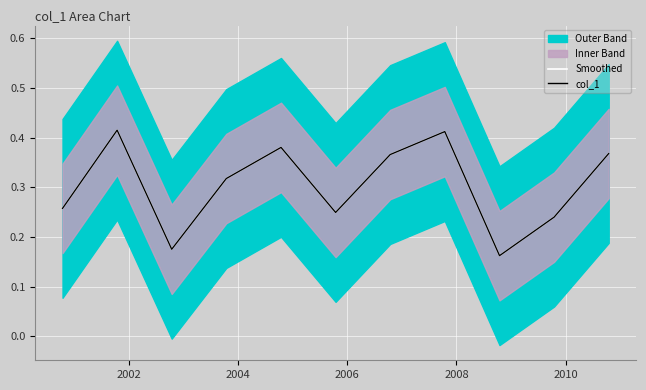

Is this an area chart (filled region under the line)?

No